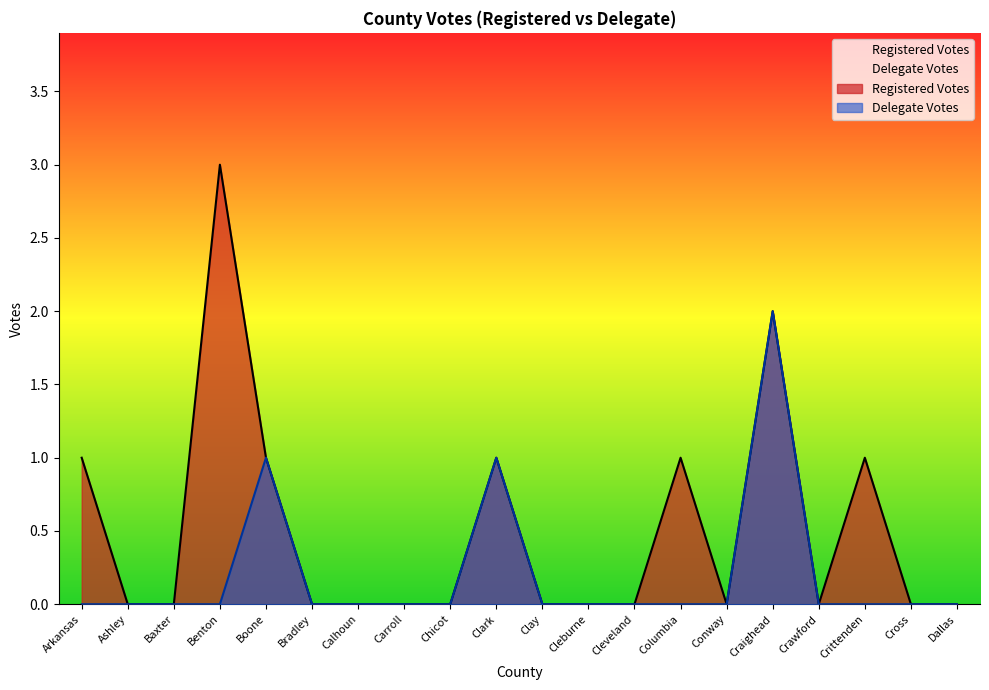

What is the approximate value of Delegate Votes at Craighead?

2